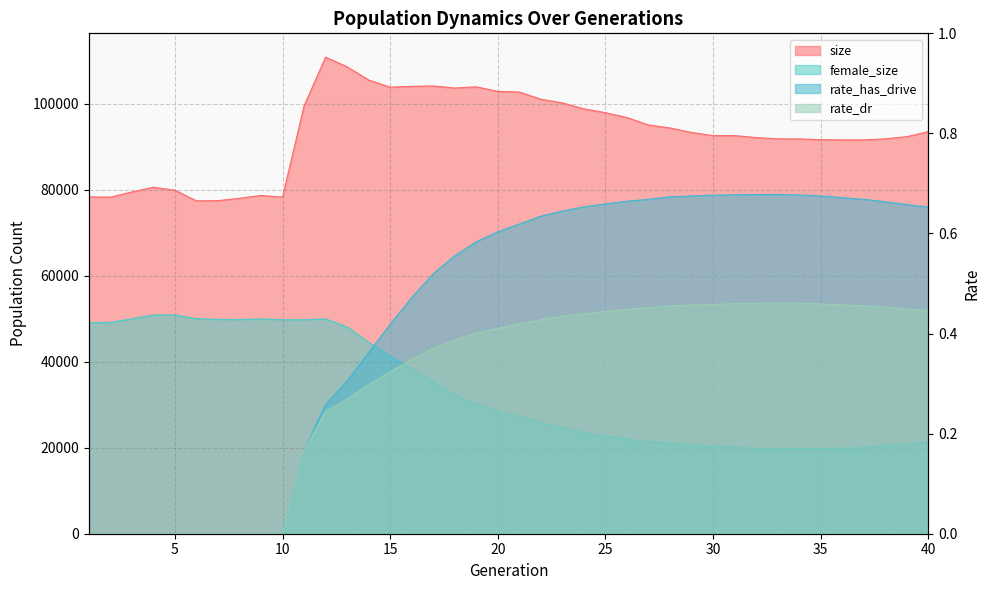

What is the value of the rate_has_drive point at the 11th from the left?

0.2